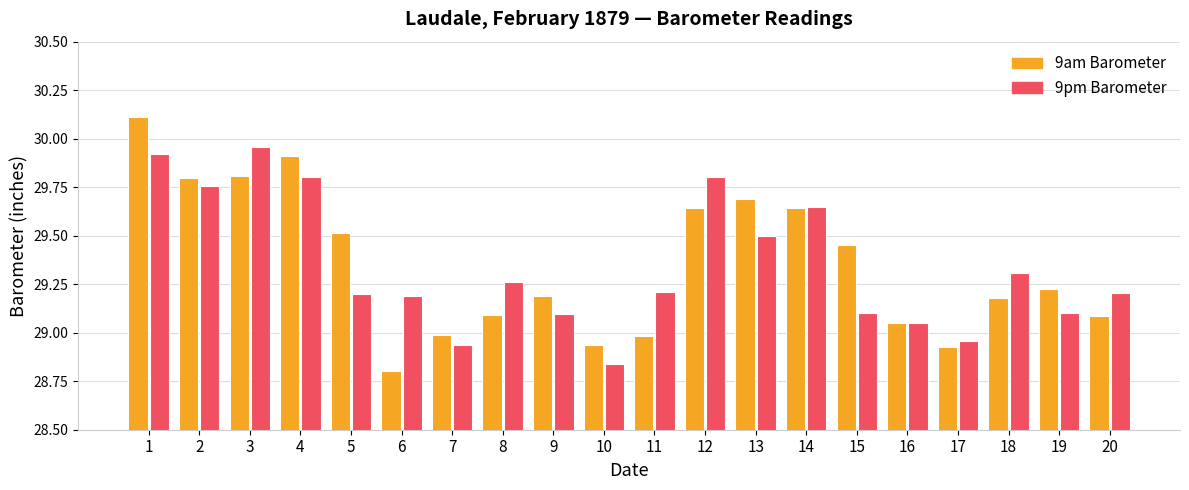

Is the value of 9am Barometer at 9 greater than the value of 9pm Barometer at 16?

Yes